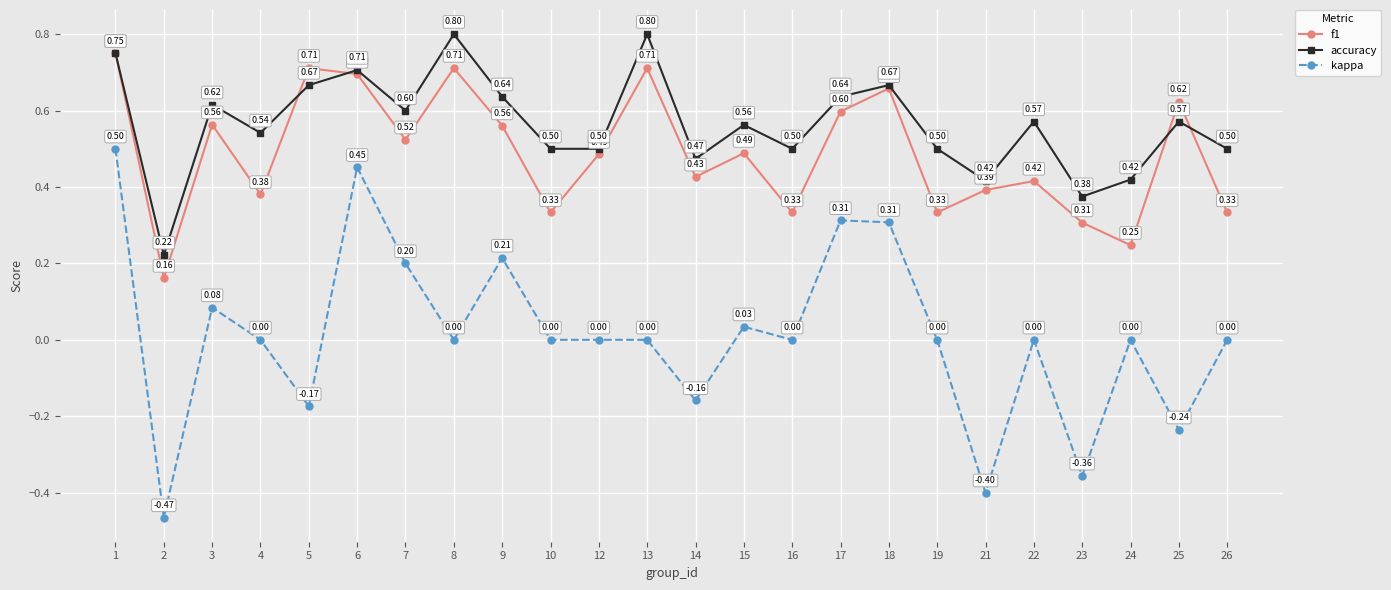

Is it true that accuracy equals 0.7 at 26?

False